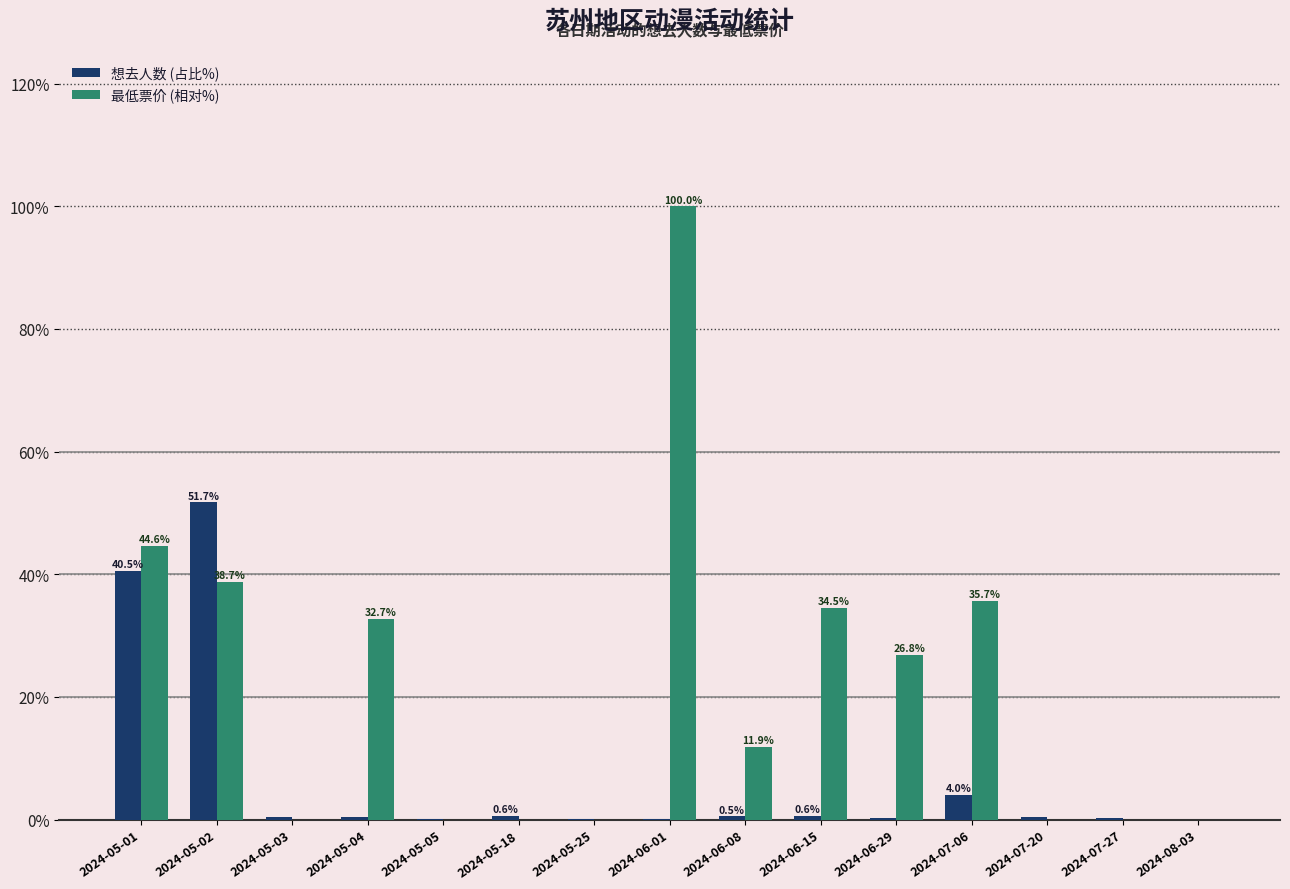

What are all the series names shown in the legend?

想去人数 (占比%), 最低票价 (相对%)